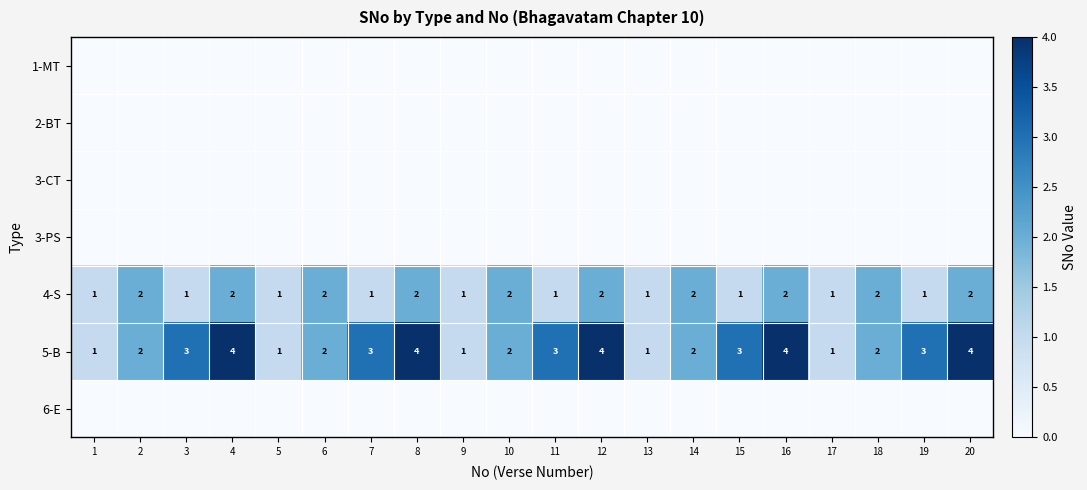

Between 2 and 17, which is larger?

2